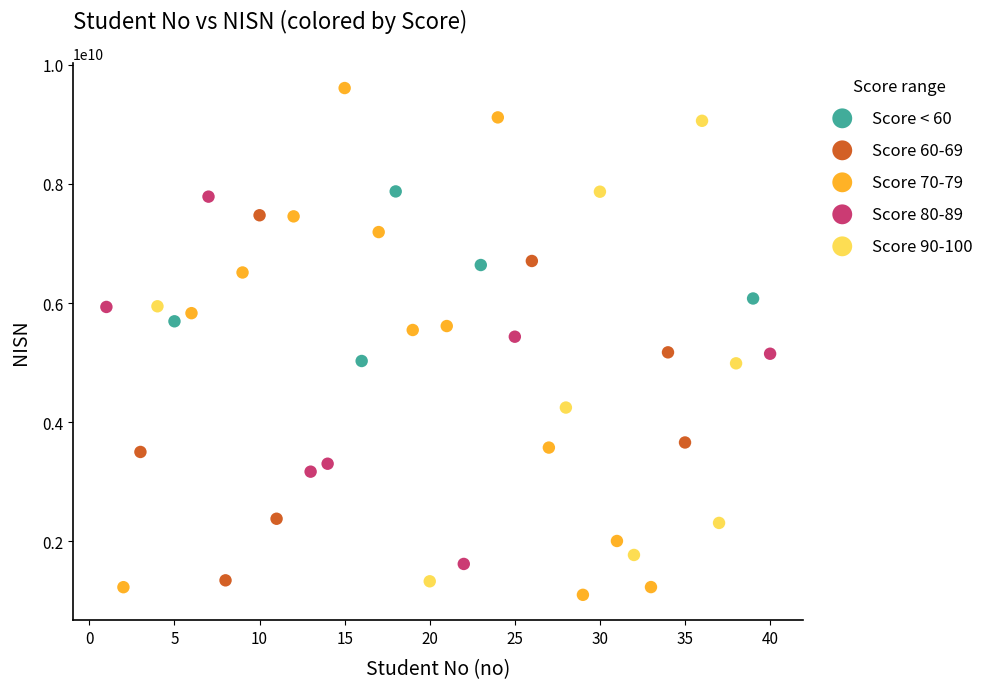

Which series contains the highest Y value?

Score 70-79